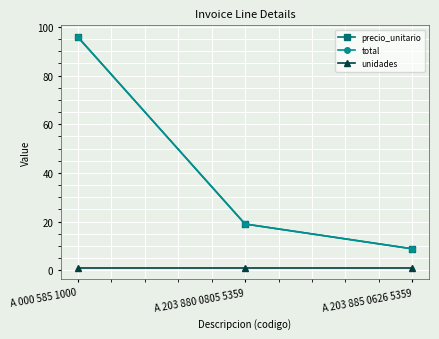

What is the sum of all precio_unitario values?

123.7